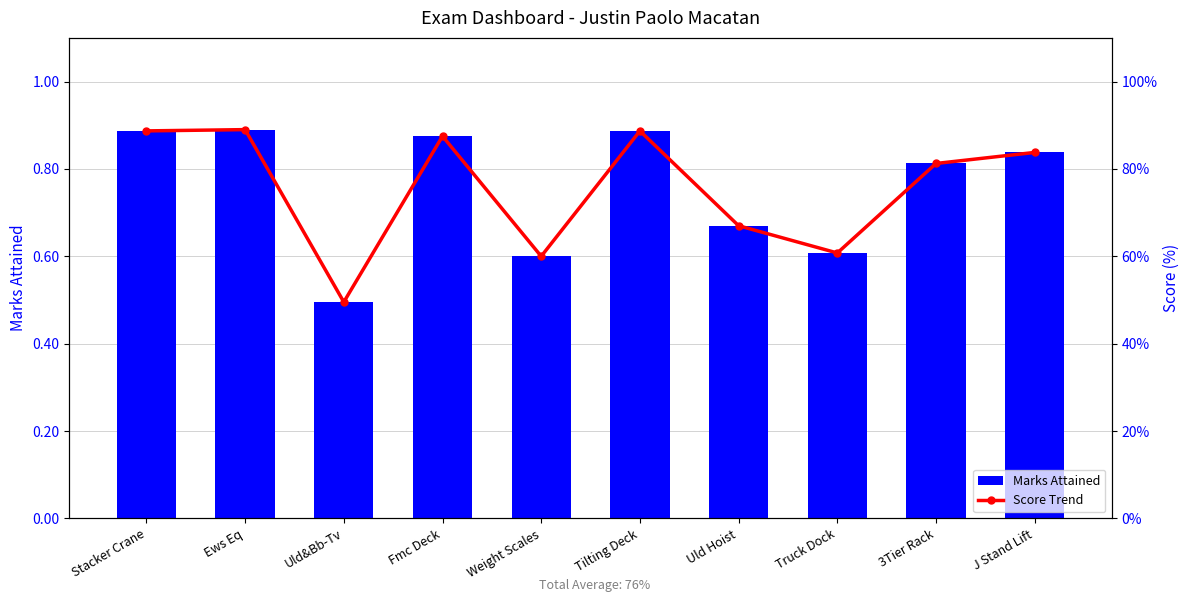

At which category is the sum across all series the highest?

Ews Eq